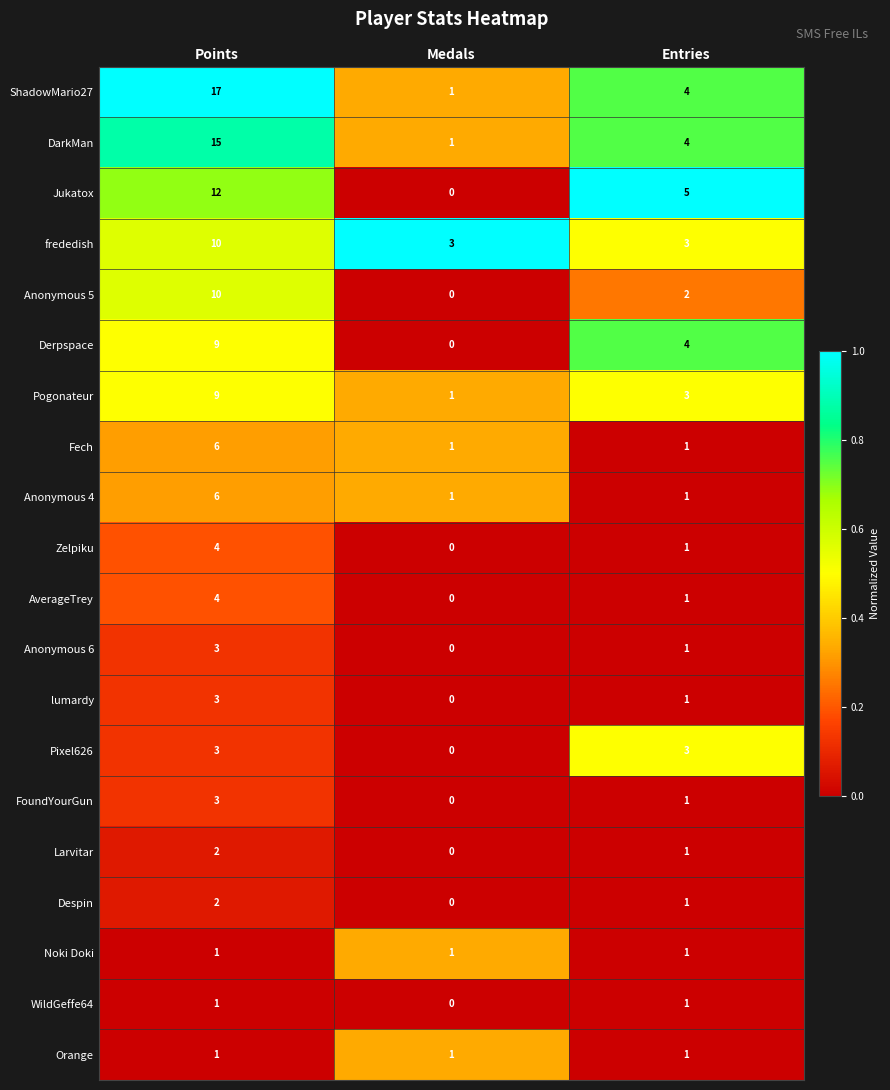

The value of Noki Doki at Points is 1. True or false?

True